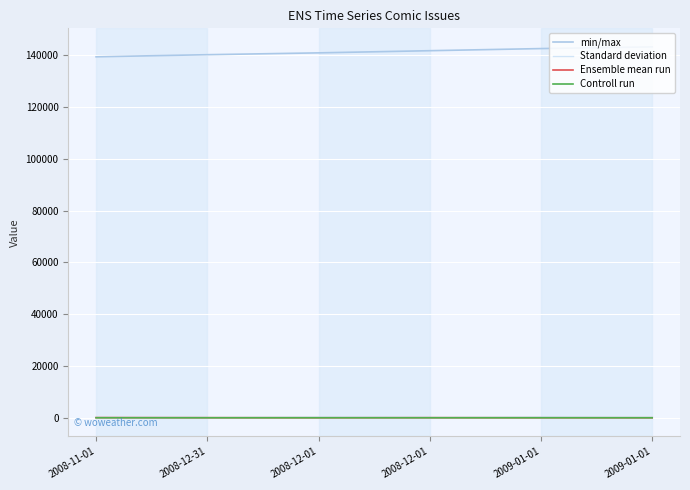

True or false: min/max and Ensemble mean run cross at least once.

False